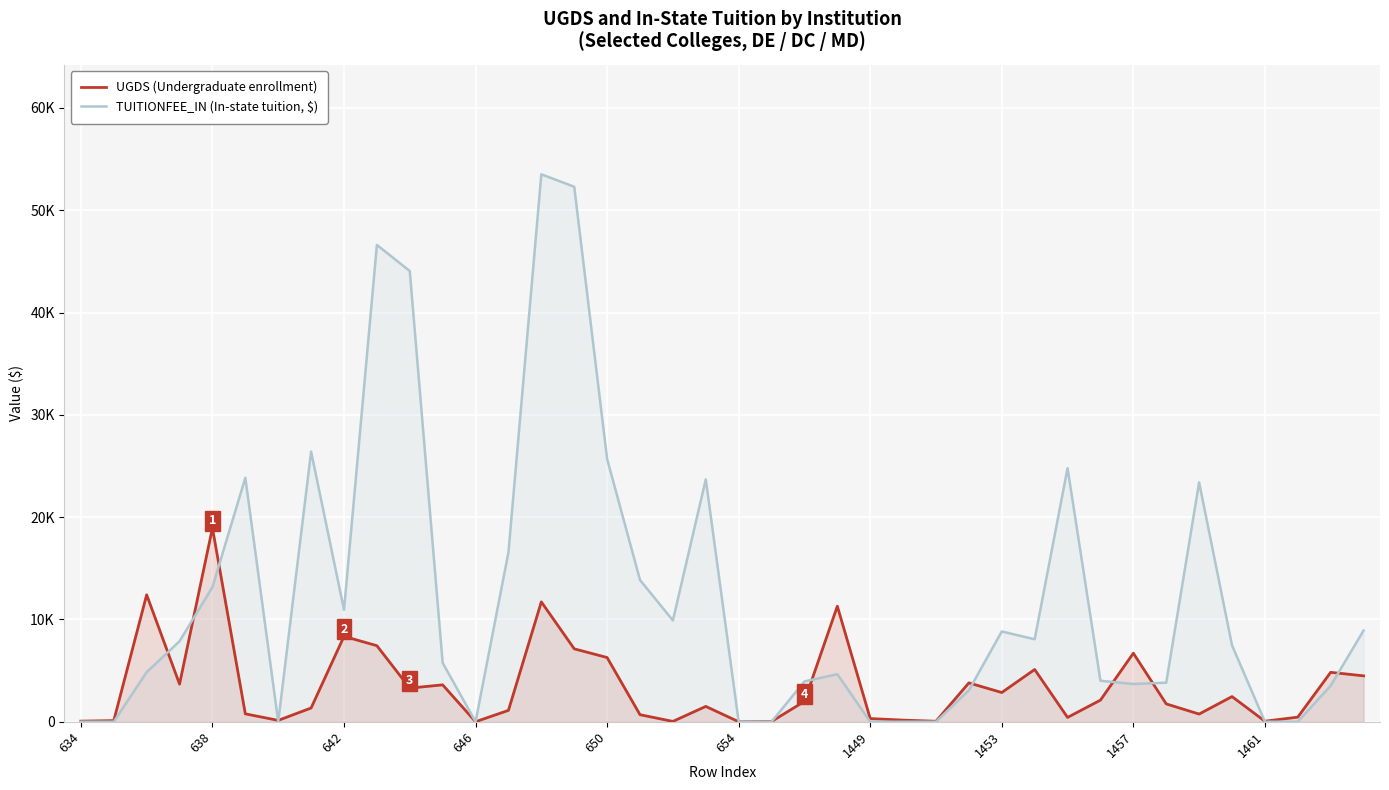

The value of TUITIONFEE_IN (In-state tuition, $) at 1457 is 15363. True or false?

False